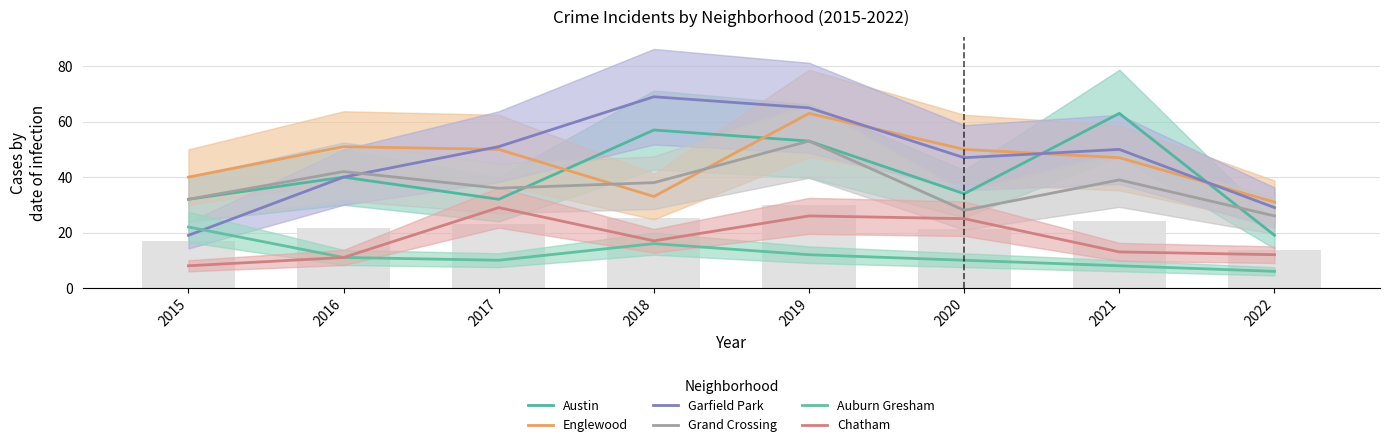

What is the minimum value shown in the chart?

6